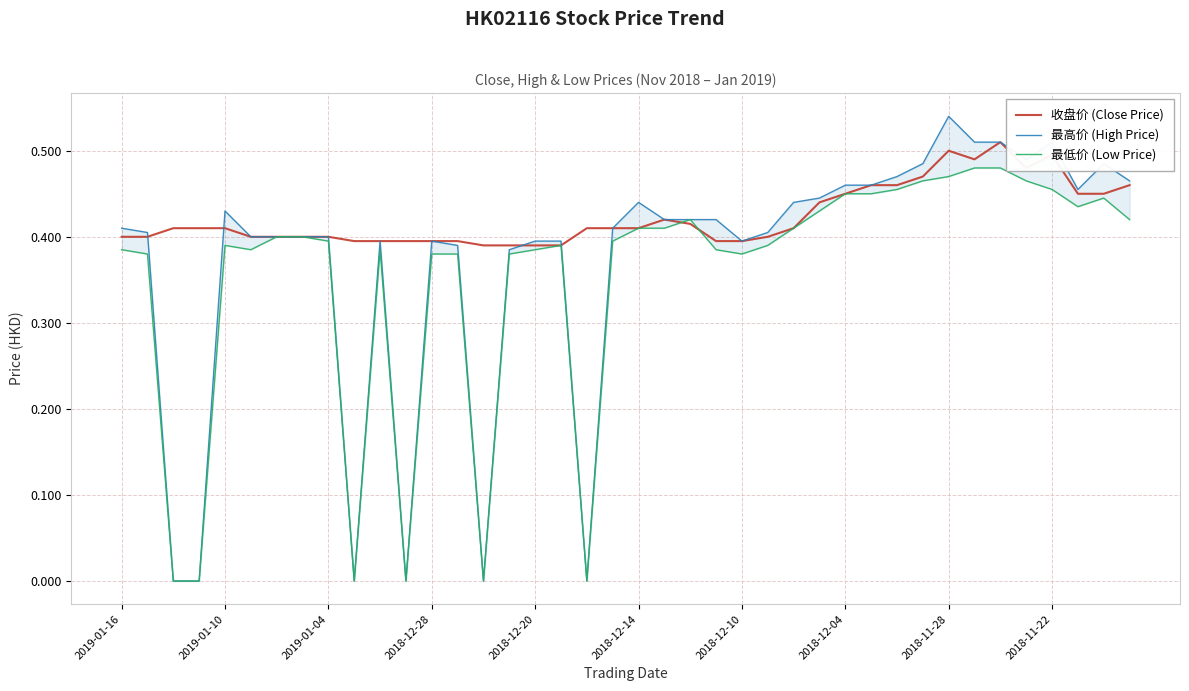

What is the approximate value of 收盘价 (Close Price) at 37?

0.5